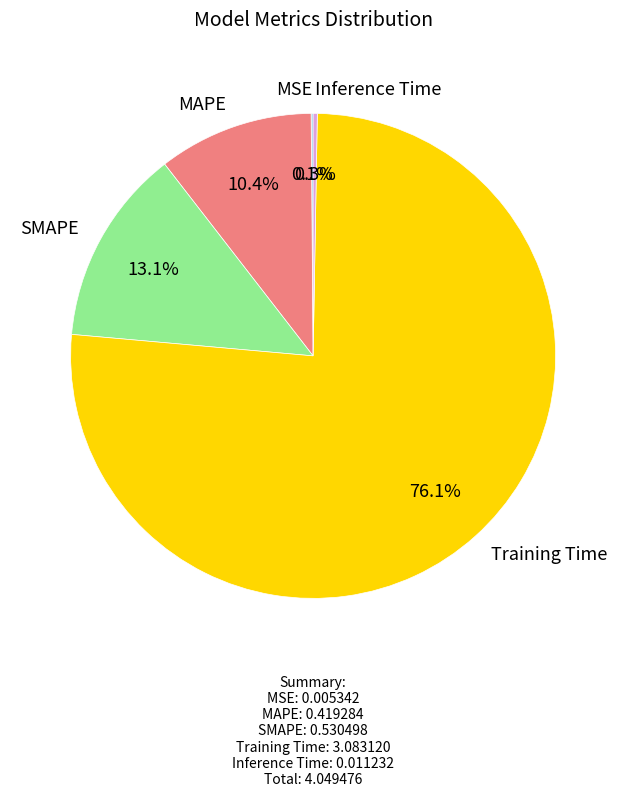

To the nearest percent, what is the difference between the largest and smallest slice percentages?

76%